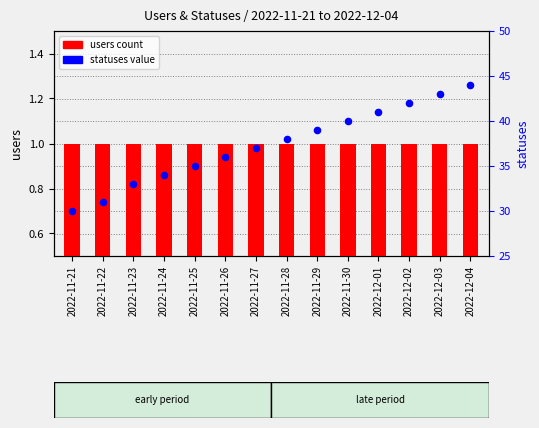

Which series has the largest total across all categories?

statuses (percentile)